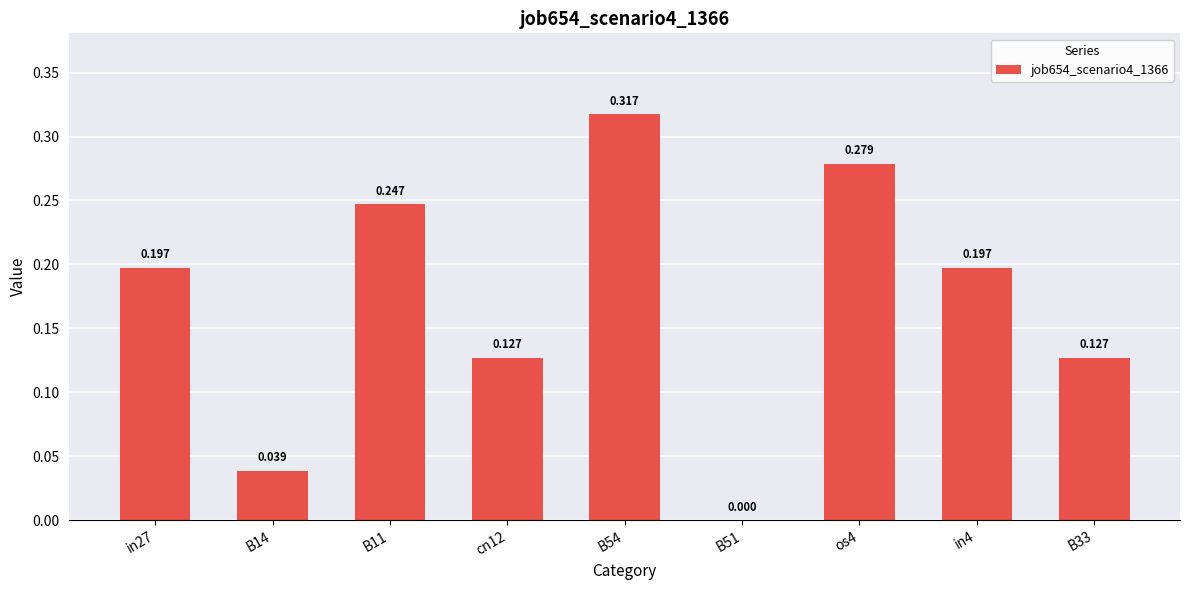

True or false: the data shows 0.2 at B11.

True